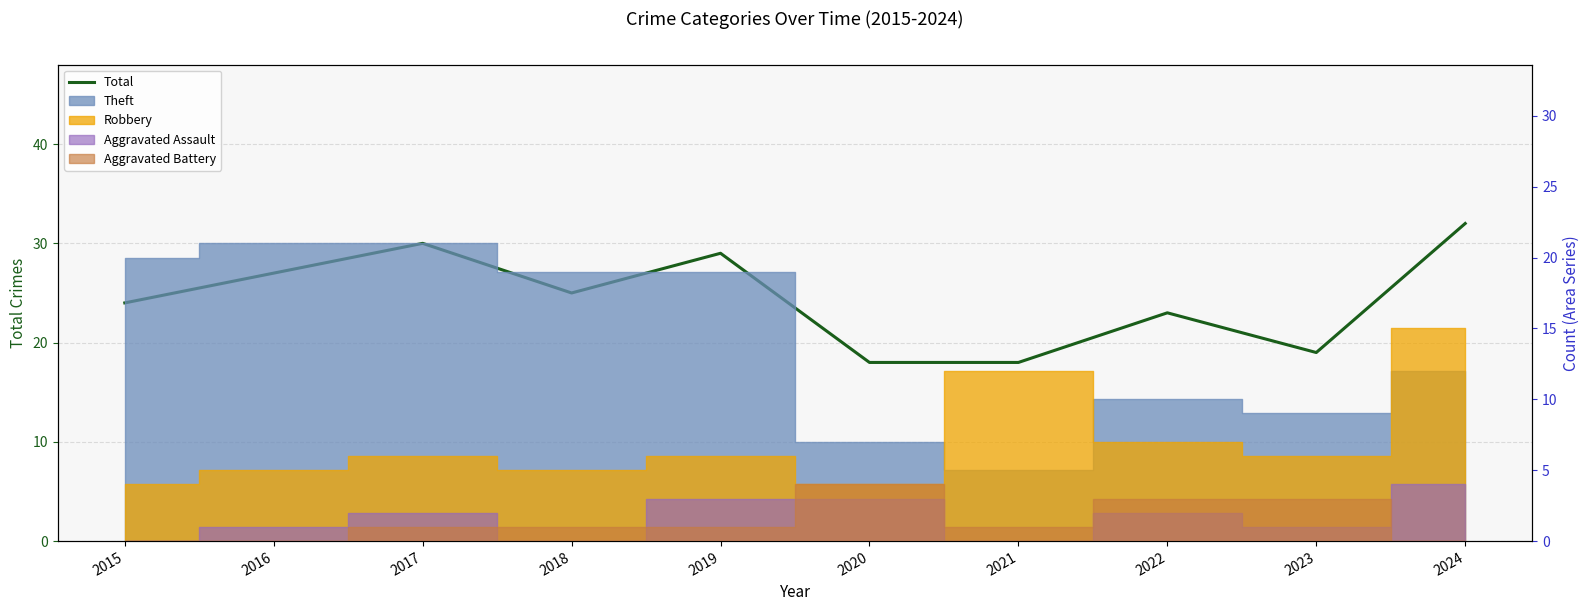

Reading right to left, extract all data points from this chart.

32	19	23	18	18	29	25	30	27	24